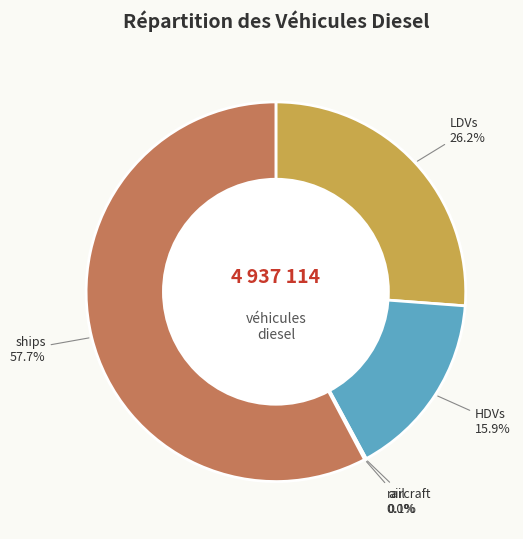

Between HDVs and LDVs, which is larger?

LDVs